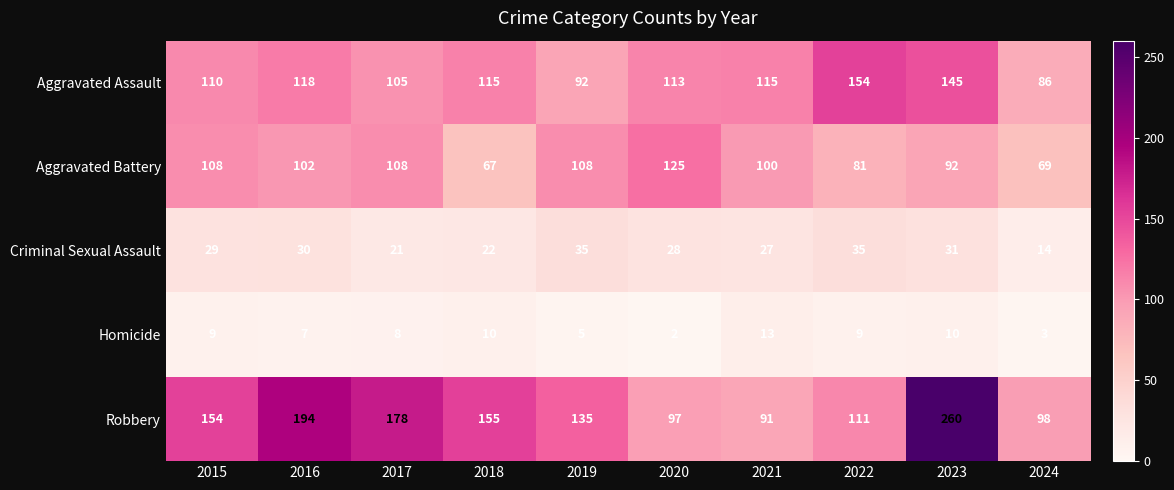

What is the difference between the Robbery values at 2018 and 2020?

58